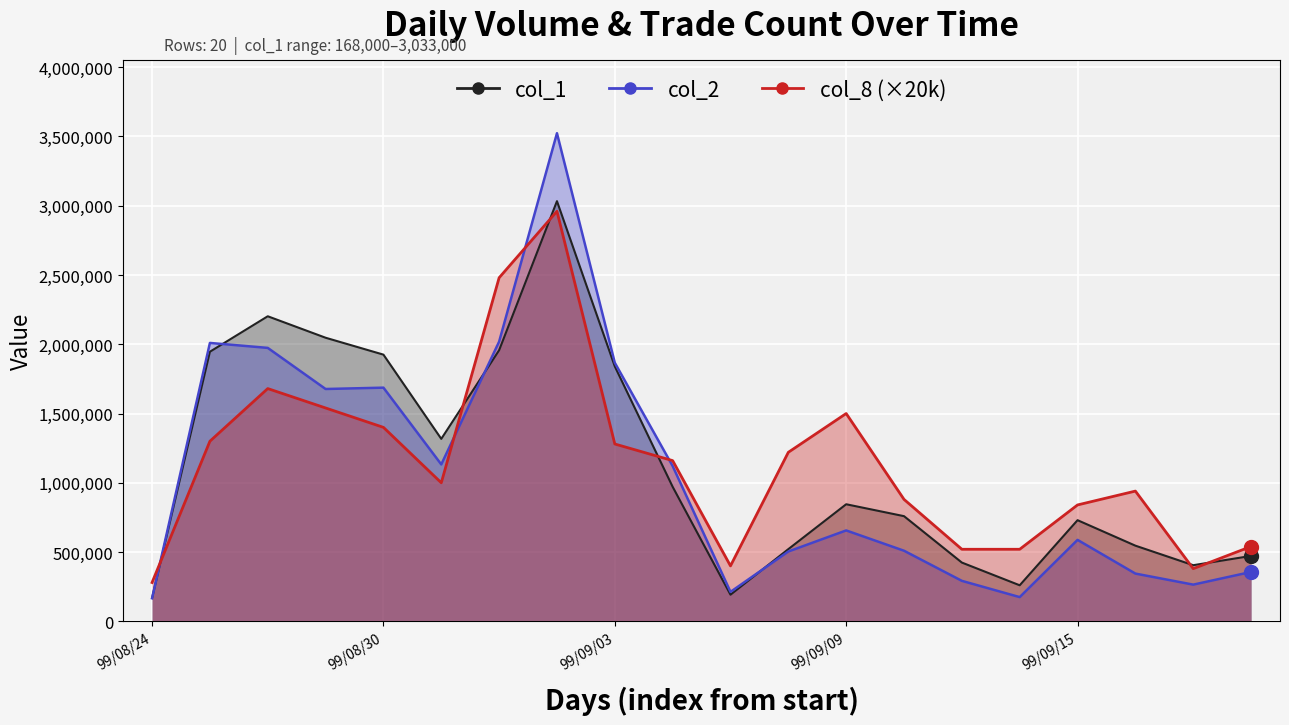

Which series contains the highest Y value?

col_2